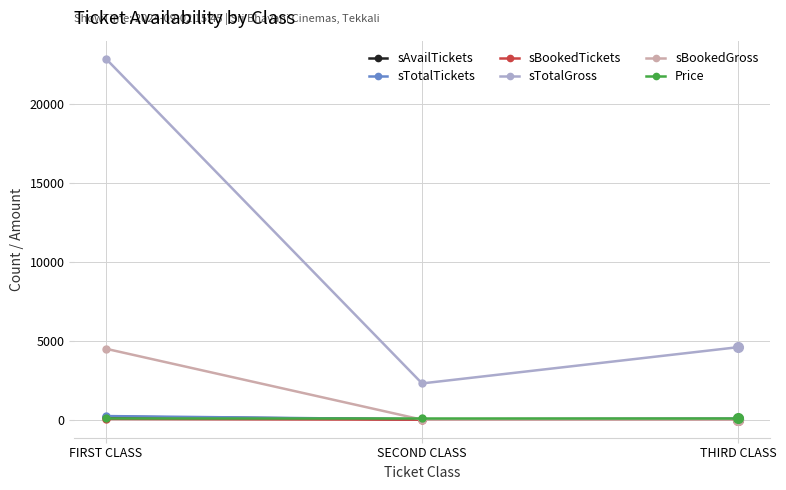

Count the number of data series in this chart.

6